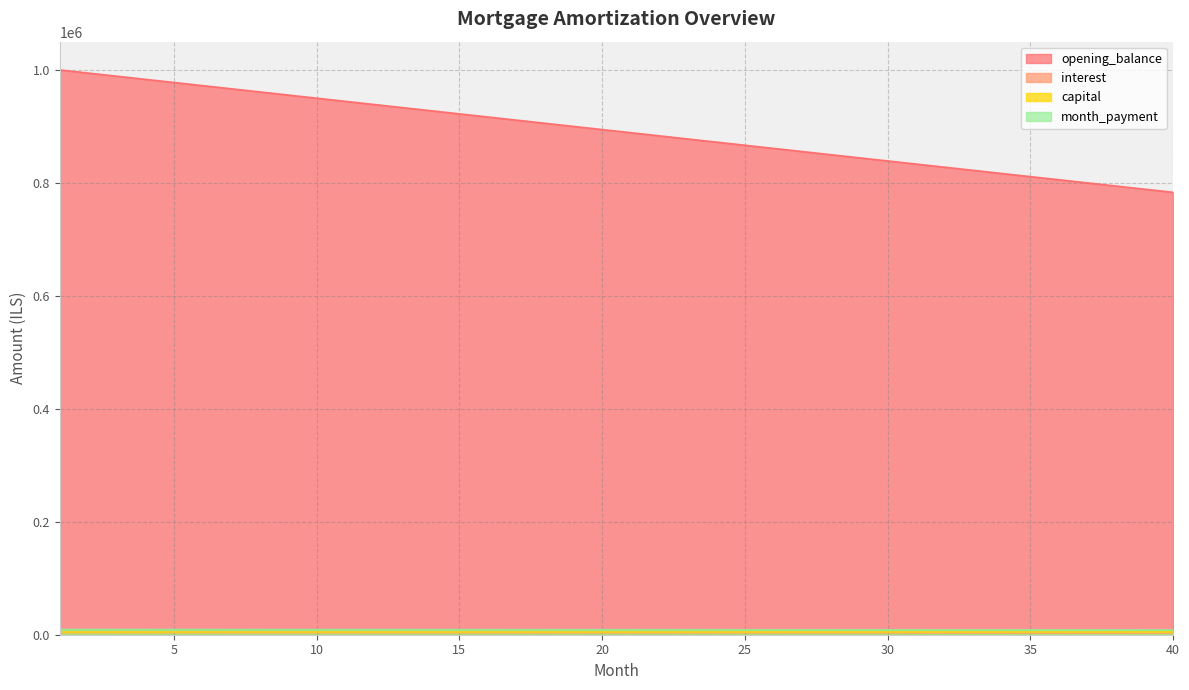

Which category has the lowest value across all series?

40